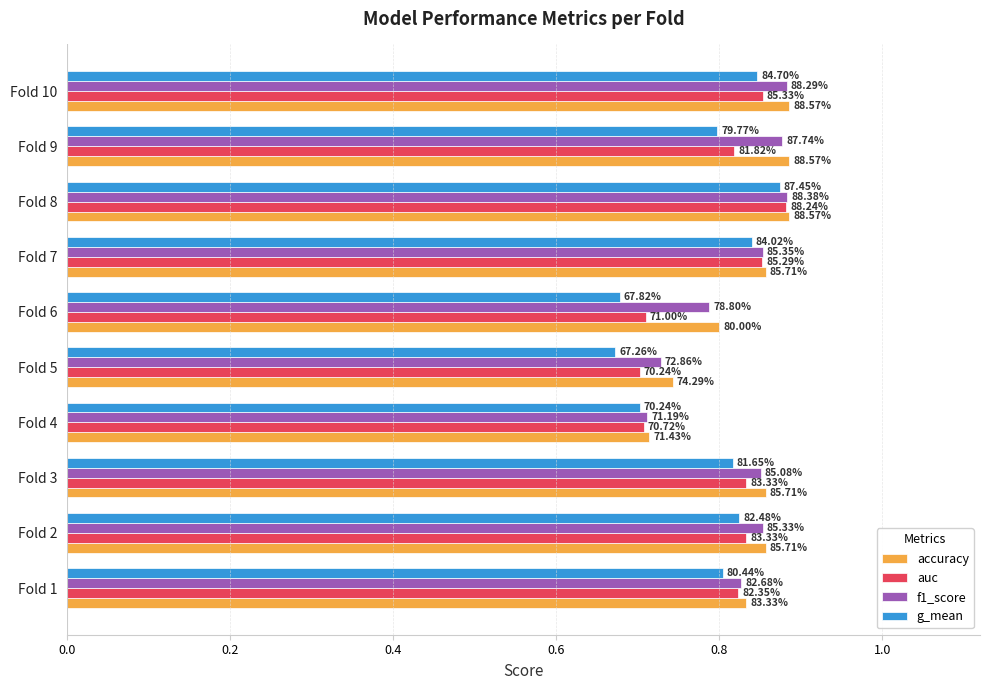

What is the maximum value for f1_score?

0.9